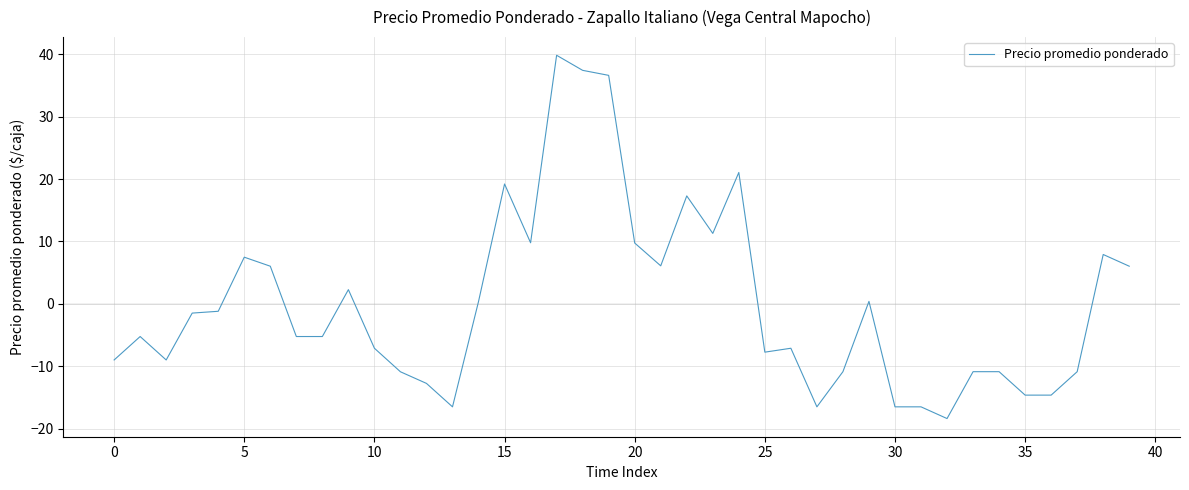

What is the minimum value shown in the chart?

-18.4